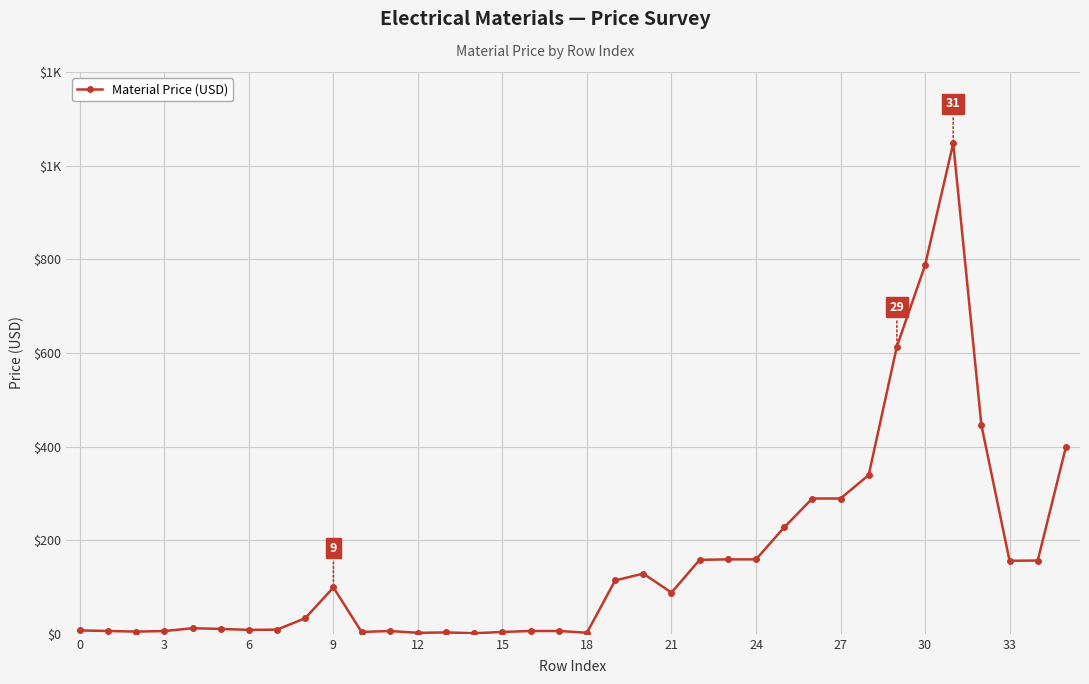

Does the chart have visible grid lines?

Yes